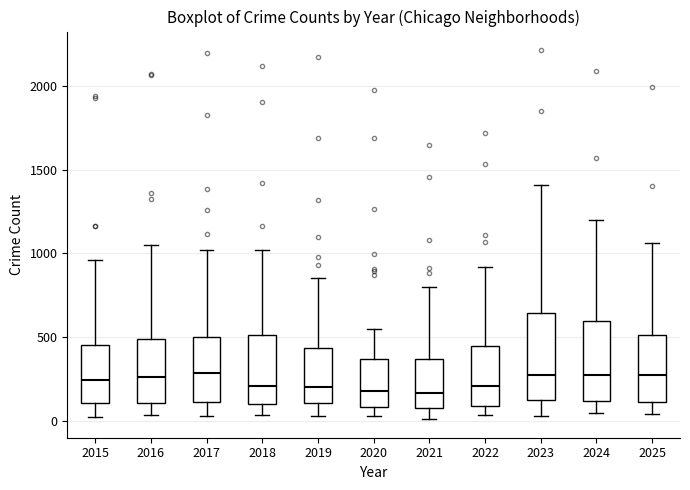

Reading left to right, transcribe this box plot: for each box, give where its median line is, the range the box spans, and where its two whiskers end, as read against the y-axis. The values are not printed on the chart, so give them approximately, as read against the axis.

2015: median 250, box 100 to 450, whiskers 50 to 950
2016: median 250, box 100 to 500, whiskers 50 to 1050
2017: median 300, box 100 to 500, whiskers 50 to 1000
2018: median 200, box 100 to 500, whiskers 50 to 1000
2019: median 200, box 100 to 450, whiskers 50 to 850
2020: median 200, box 100 to 350, whiskers 50 to 550
2021: median 150, box 100 to 350, whiskers 0 to 800
2022: median 200, box 100 to 450, whiskers 50 to 900
2023: median 300, box 150 to 650, whiskers 50 to 1400
2024: median 300, box 100 to 600, whiskers 50 to 1200
2025: median 300, box 100 to 500, whiskers 50 to 1050